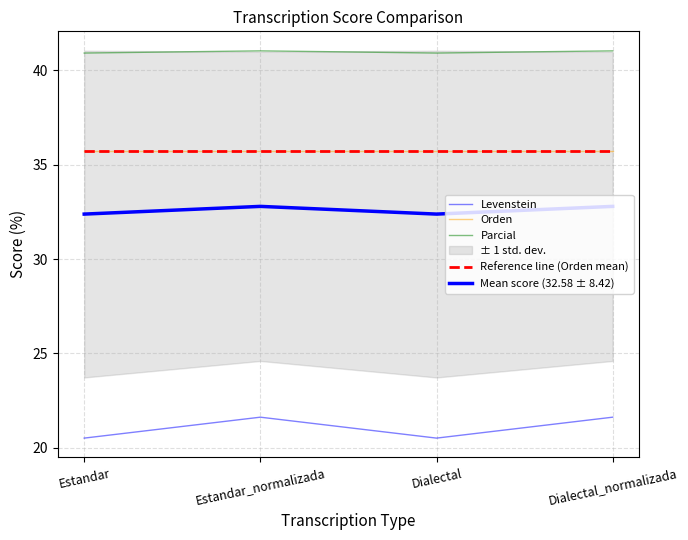

At which category does Parcial reach its first local peak?

Estandar_normalizada